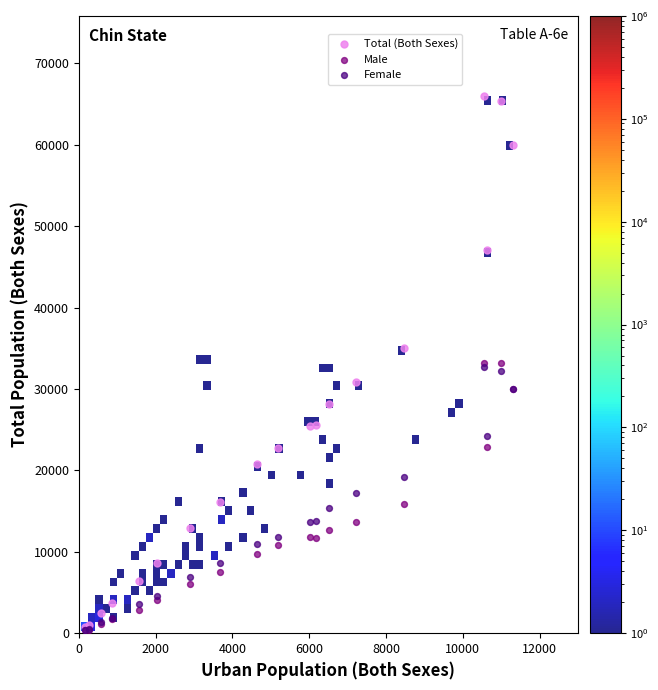

Which series has the largest Y range (max minus min)?

Total (Both Sexes)